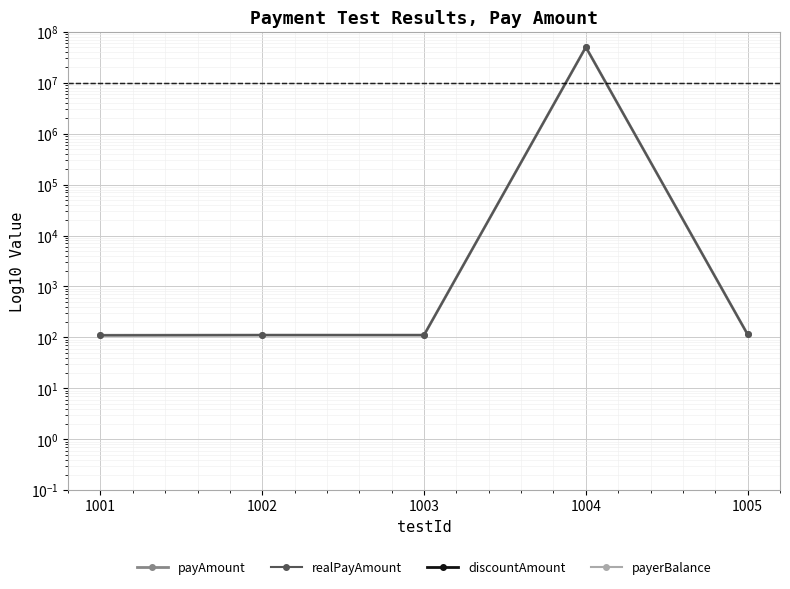

Where is the first local maximum for payAmount?

1004